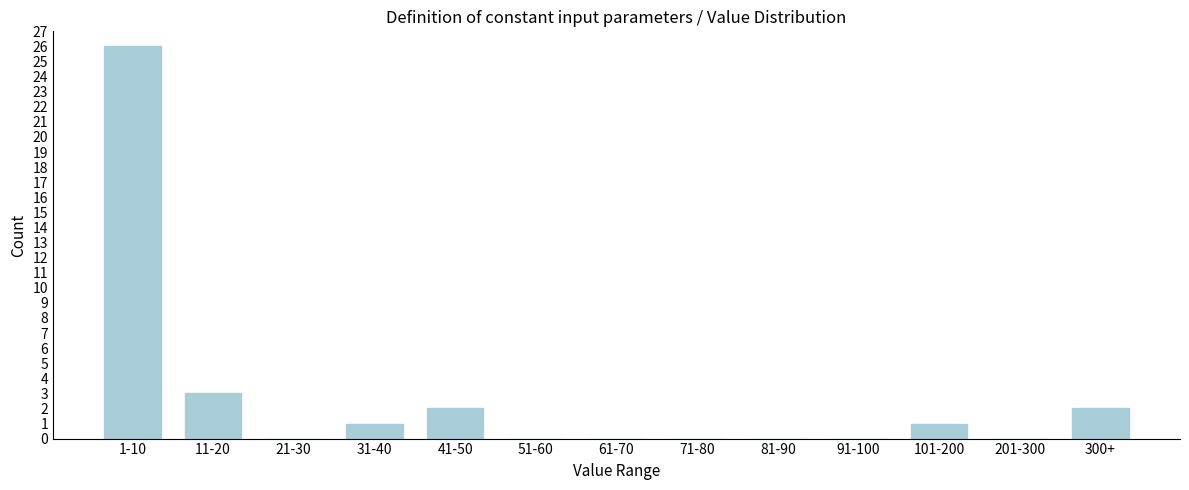

Reading right to left, extract all data points from this chart.

300+=2	201-300=0	101-200=1	91-100=0	81-90=0	71-80=0	61-70=0	51-60=0	41-50=2	31-40=1	21-30=0	11-20=3	1-10=26